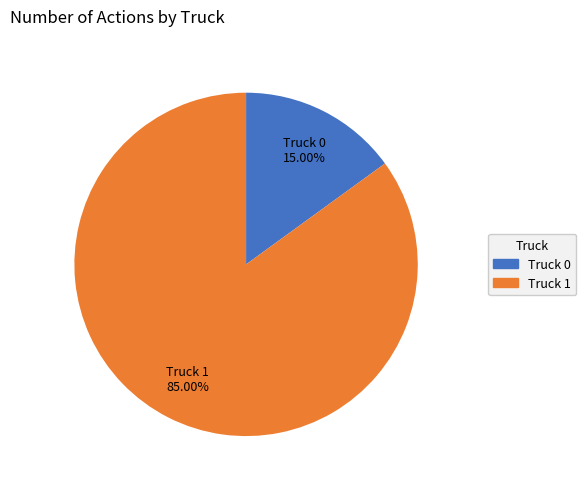

What is the ratio of the value at Truck 1 to the value at Truck 0?

5.7